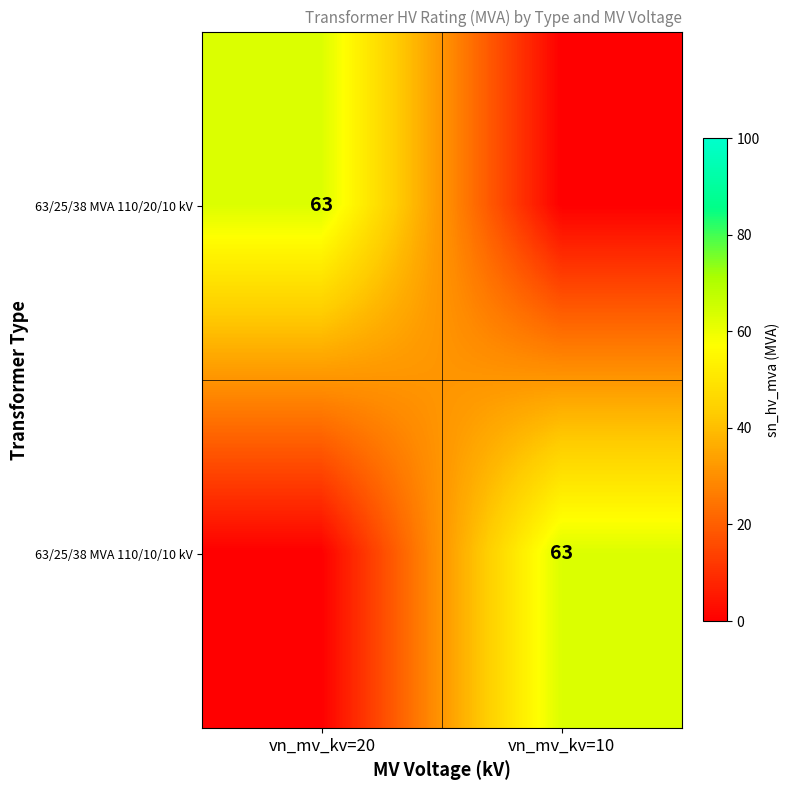

True or false: 63/25/38 MVA 110/10/10 kV has a value of 63 at vn_mv_kv=10.

True